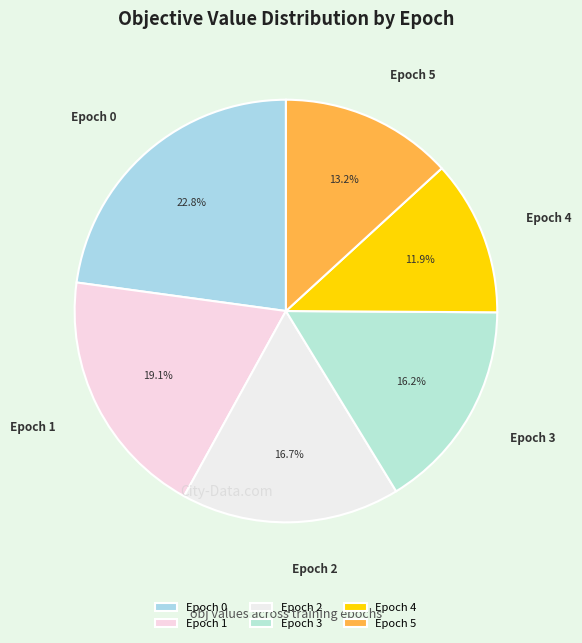

What percentage is the Epoch 3 slice, to the nearest percent?

16%